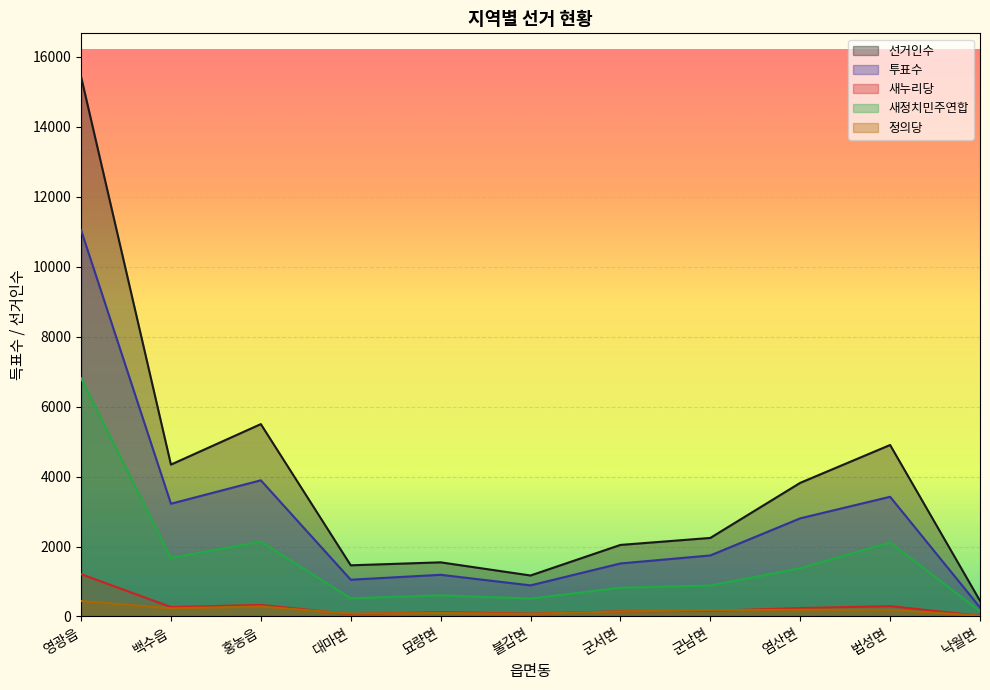

Reading left to right, what are all the values shown in this chart?

선거인수: 영광읍=15440	백수읍=4343	홍농읍=5501	대마면=1463	묘량면=1548	불갑면=1172	군서면=2046	군남면=2246	염산면=3821	법성면=4904	낙월면=448
투표수: 영광읍=11051	백수읍=3224	홍농읍=3894	대마면=1051	묘량면=1192	불갑면=889	군서면=1516	군남면=1745	염산면=2806	법성면=3423	낙월면=258
새누리당: 영광읍=1211	백수읍=270	홍농읍=330	대마면=68	묘량면=123	불갑면=81	군서면=148	군남면=161	염산면=241	법성면=295	낙월면=21
새정치민주연합: 영광읍=6815	백수읍=1675	홍농읍=2141	대마면=519	묘량면=604	불갑면=512	군서면=823	군남면=886	염산면=1380	법성면=2118	낙월면=150
정의당: 영광읍=441	백수읍=233	홍농읍=286	대마면=81	묘량면=99	불갑면=75	군서면=144	군남면=180	염산면=192	법성면=190	낙월면=23